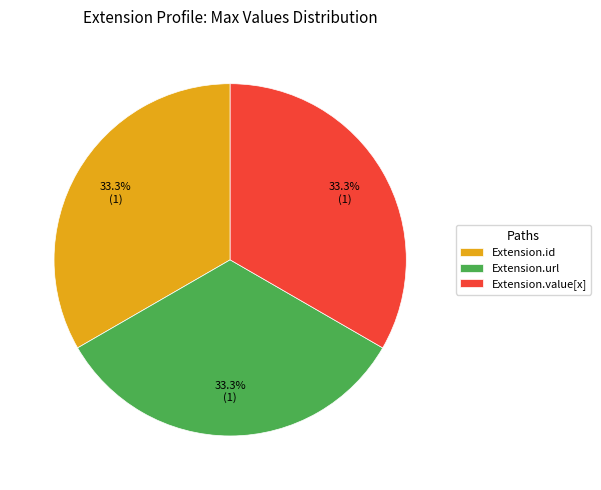

Is Extension.id the majority of the pie?

No